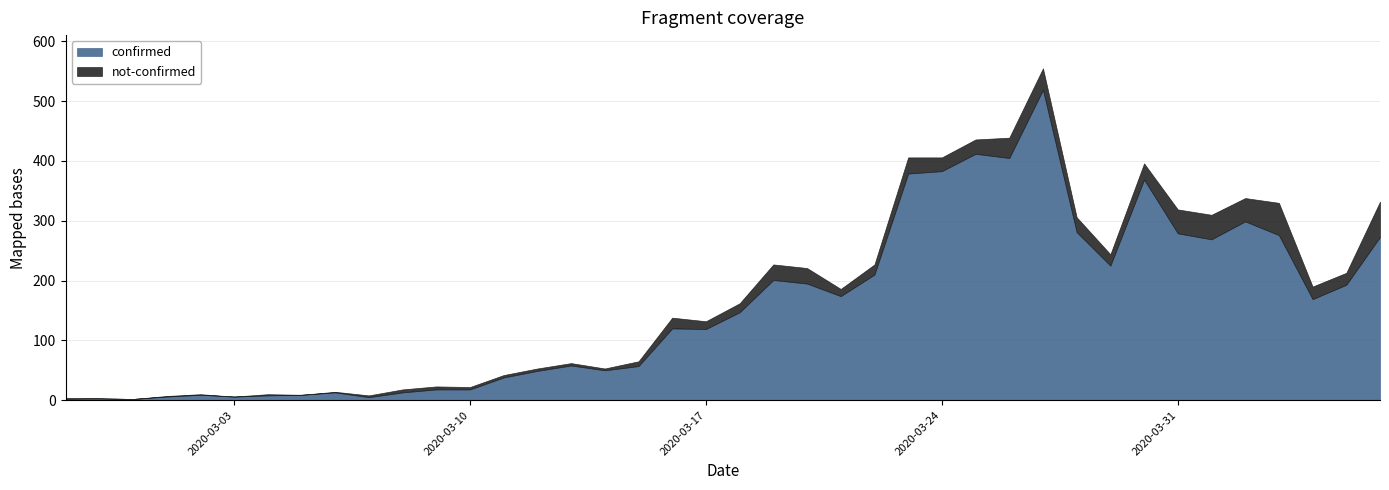

At which category does the chart reach its minimum across all series?

2020-02-28